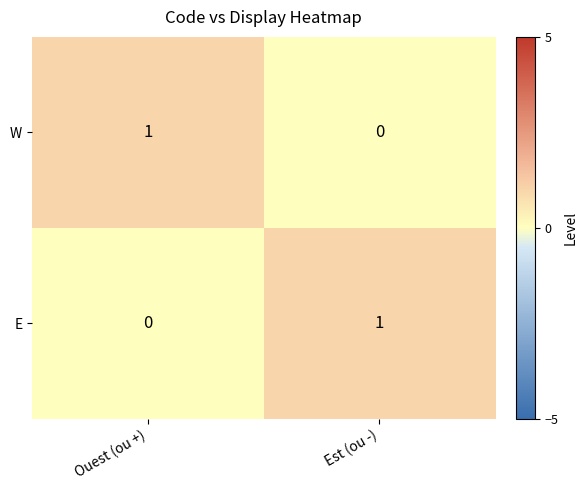

Where is E nearest to the value 0?

Ouest (ou +)